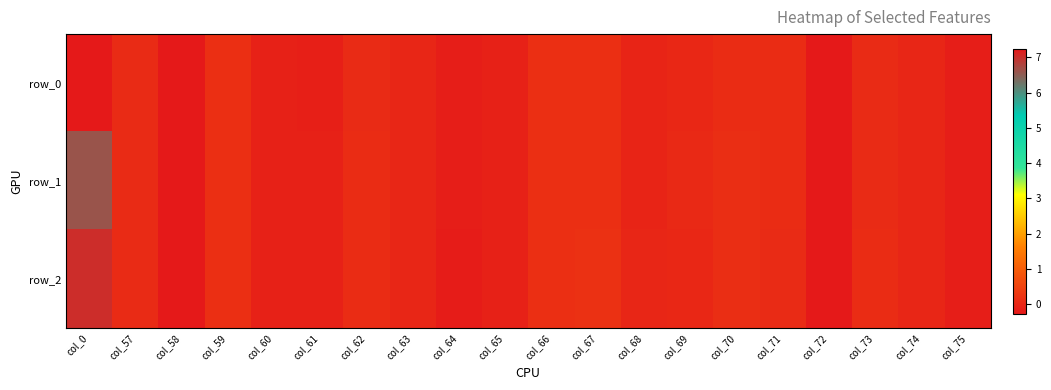

What is the average value of the row_0 series?

0.3